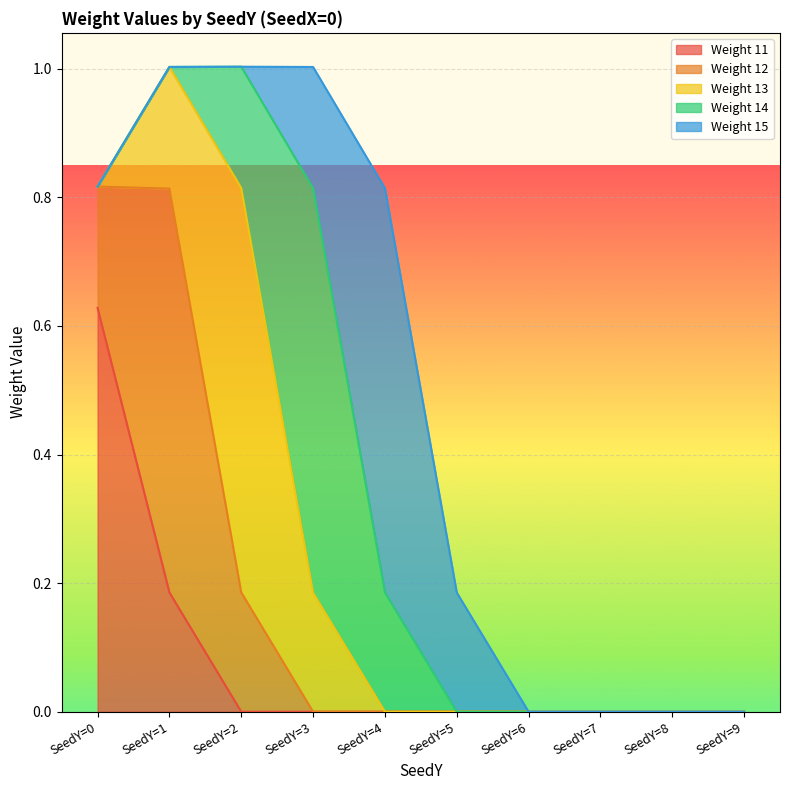

List the labels in order of Weight 11 value, largest first.

SeedY=0, SeedY=1, SeedY=2, SeedY=3, SeedY=4, SeedY=5, SeedY=6, SeedY=7, SeedY=8, SeedY=9